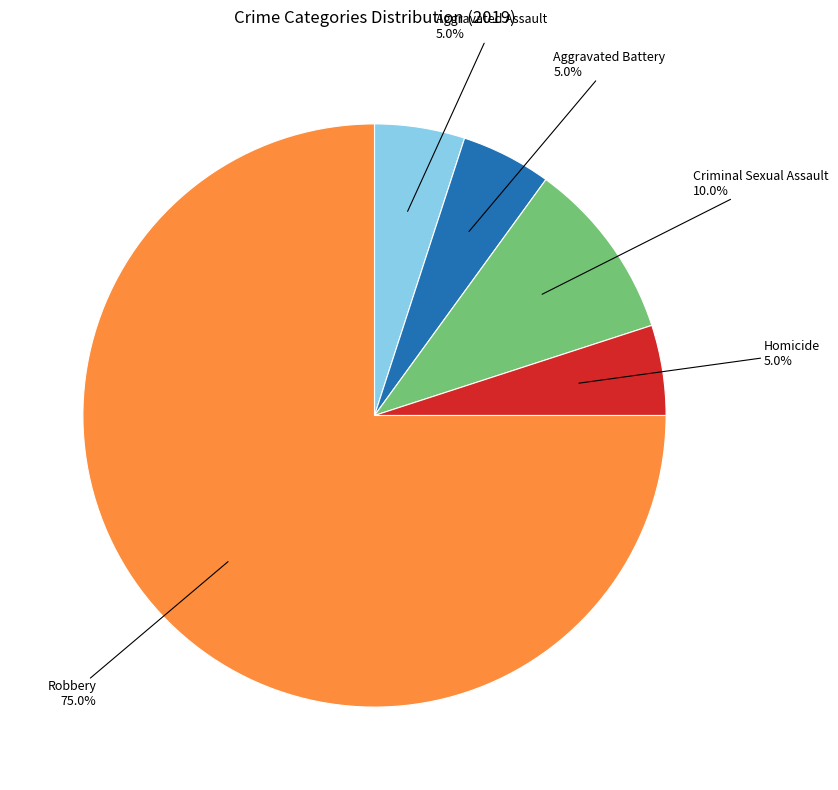

Is there any slice that represents more than half of the pie?

Yes